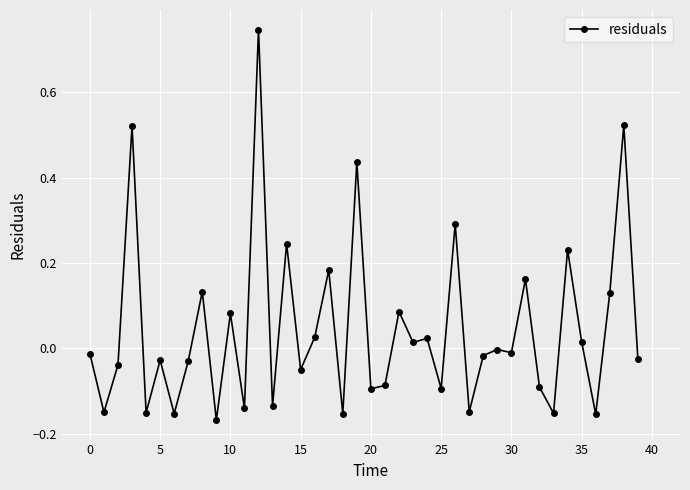

True or false: there are more than 1 points higher than both neighbors.

True